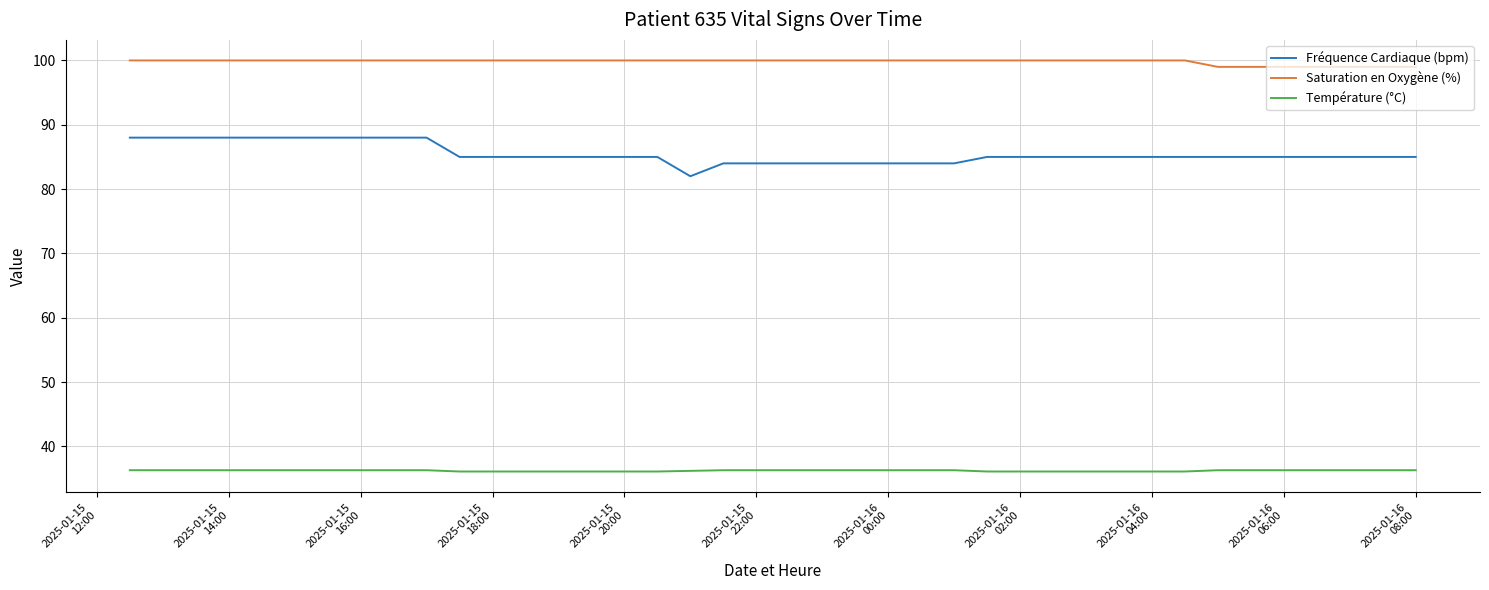

How many Température (°C) values are between 36 and 37?

40